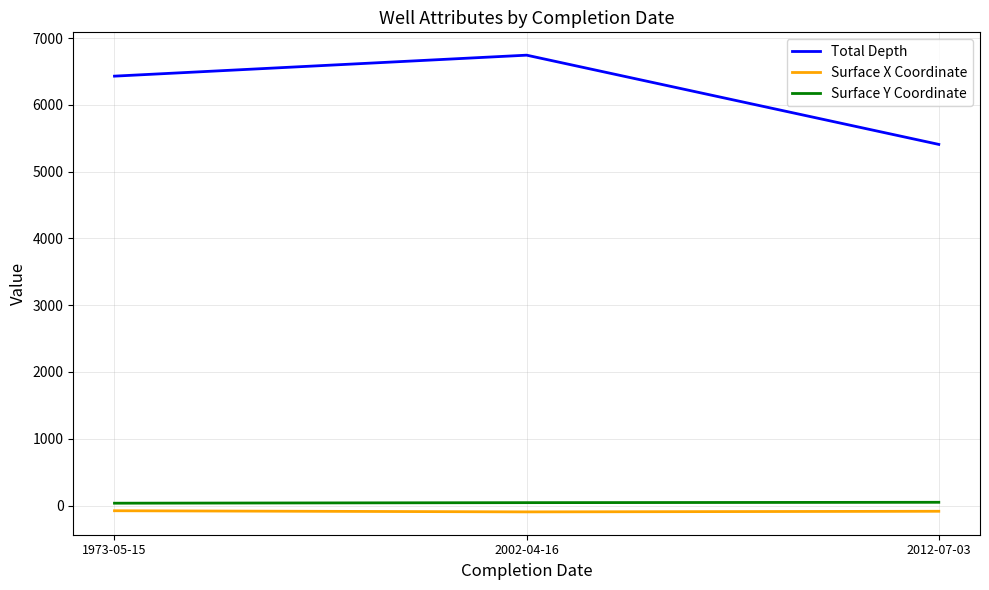

List the series in order of their peak value, lowest first.

Surface X Coordinate, Surface Y Coordinate, Total Depth